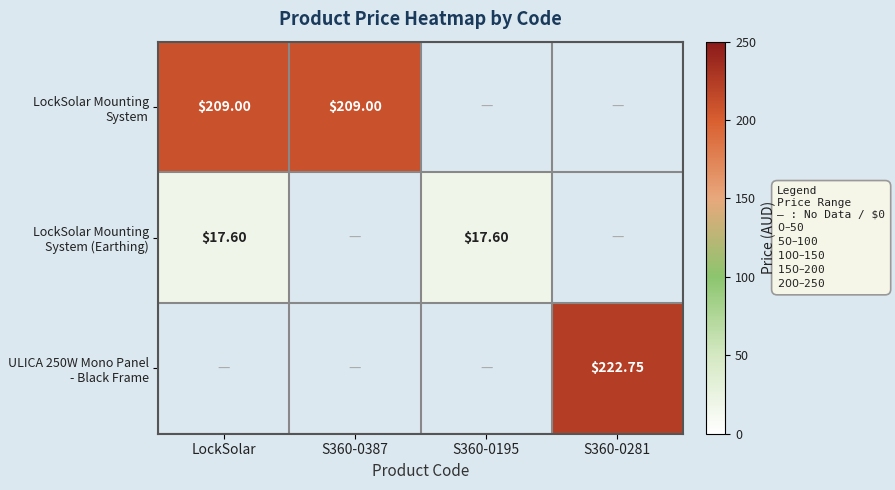

Rank the series at S360-0387 from lowest to highest value.

LockSolar Mounting System (Earthing), ULICA 250W Mono Panel - Black Frame, LockSolar Mounting System